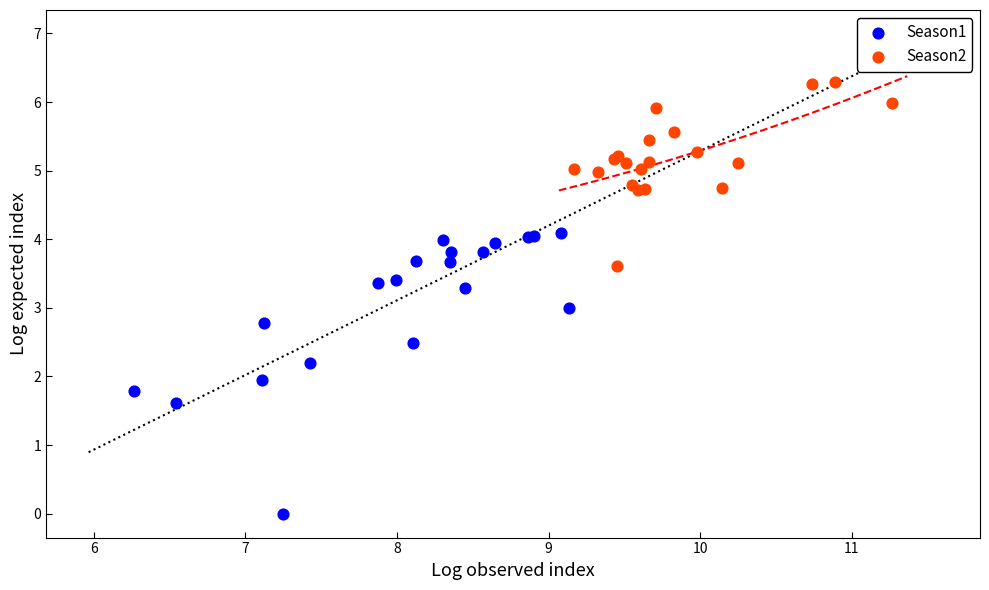

What are all the series names shown in the legend?

Season1, Season2